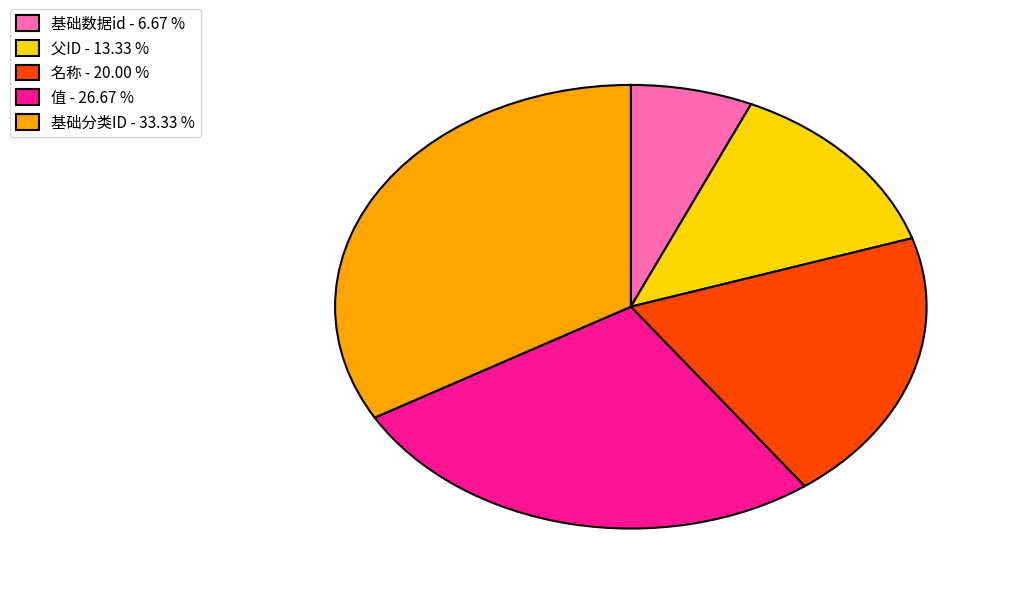

Is there any slice that represents more than half of the pie?

No